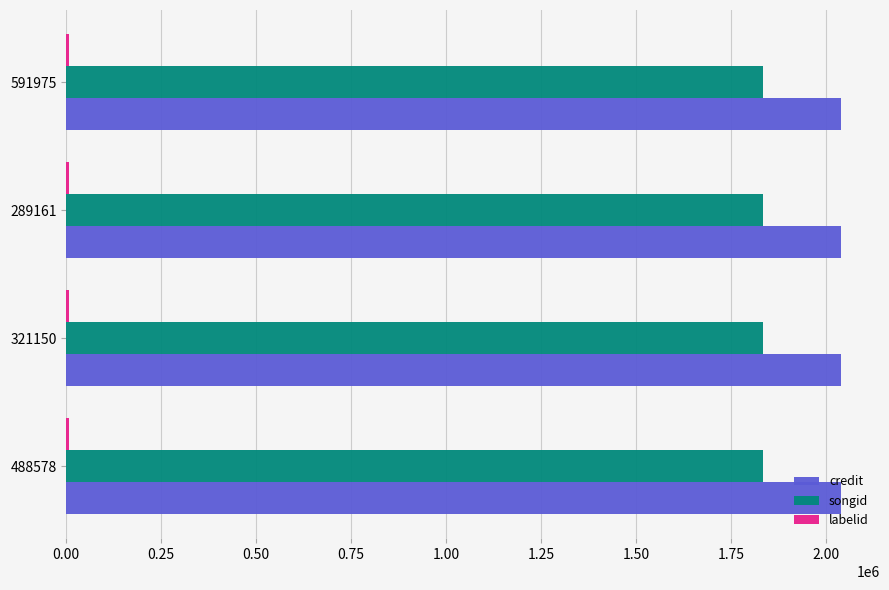

What is the average value of the credit series?

2039568